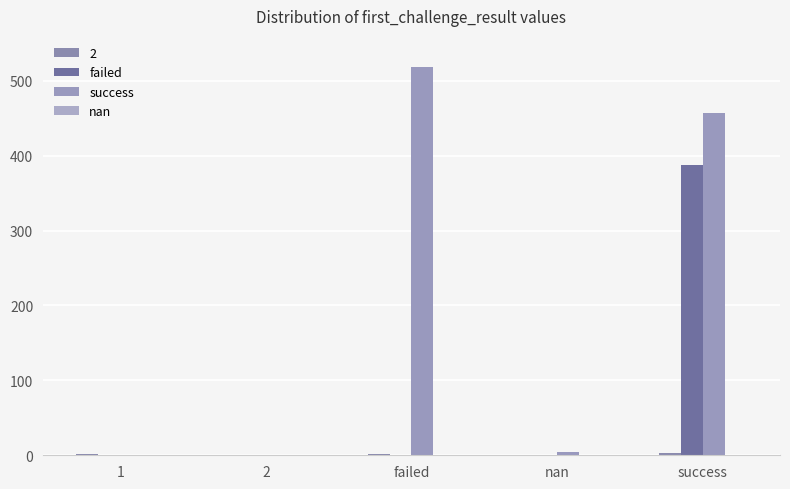

The success series shows -219 at 2. True or false?

False